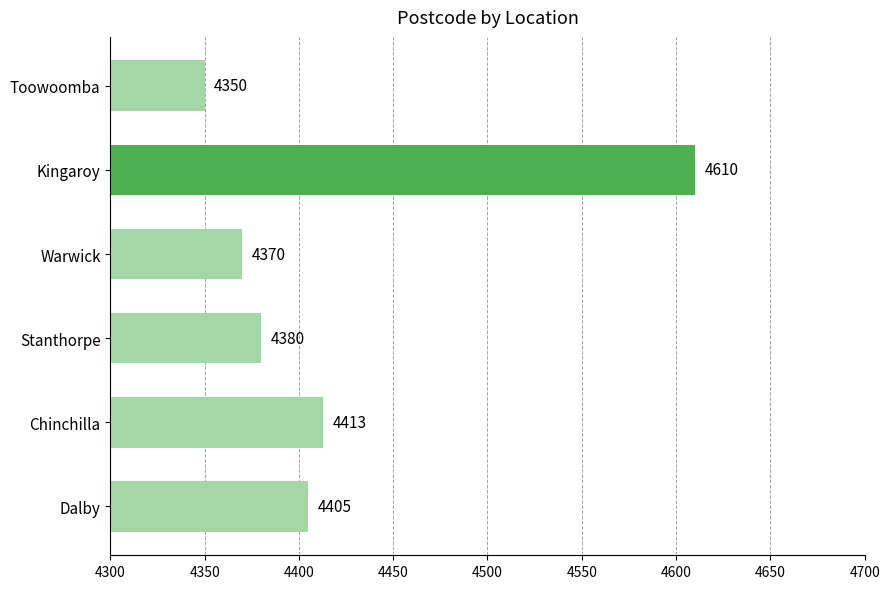

What is the change in value from Kingaroy to Warwick?

-240